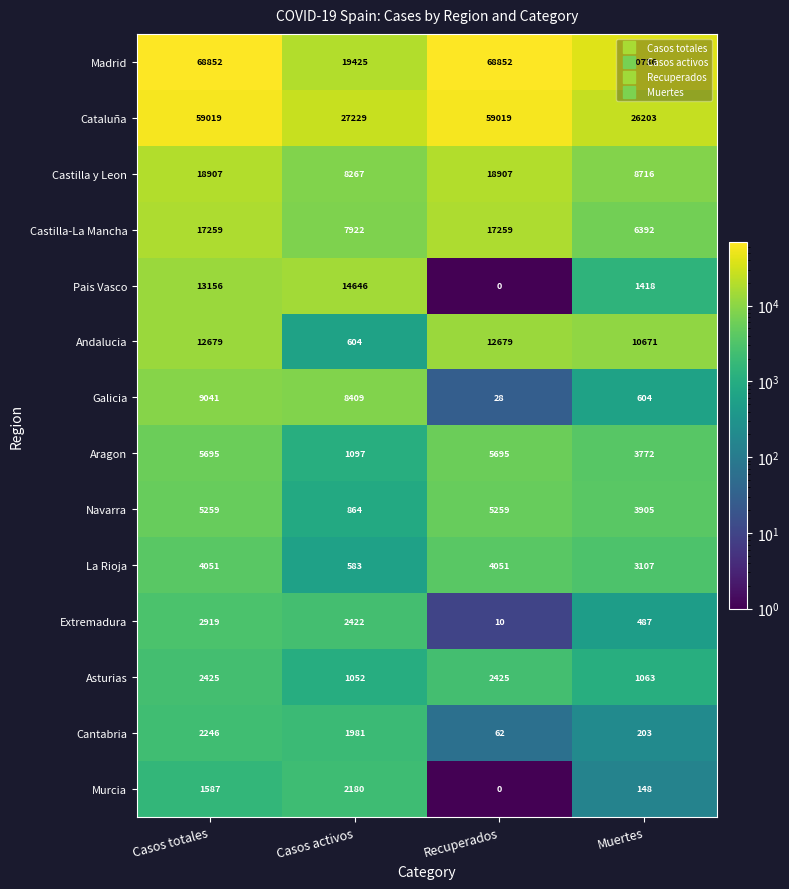

What is the difference between the highest and lowest values at Muertes?

40588